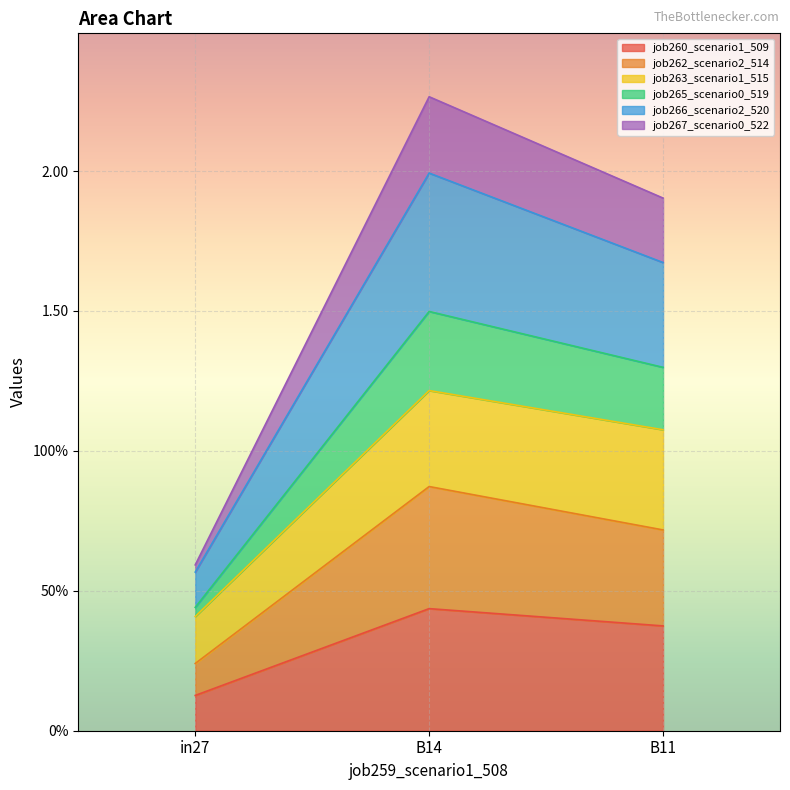

List the labels in order of job266_scenario2_520 value, largest first.

B14, B11, in27